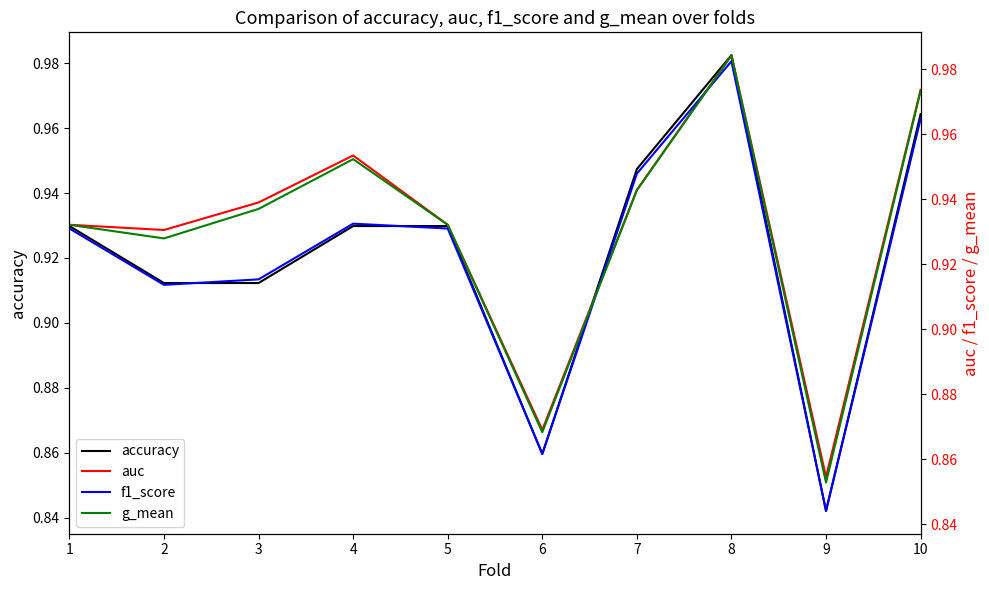

What are all the series names shown in the legend?

accuracy, auc, f1_score, g_mean